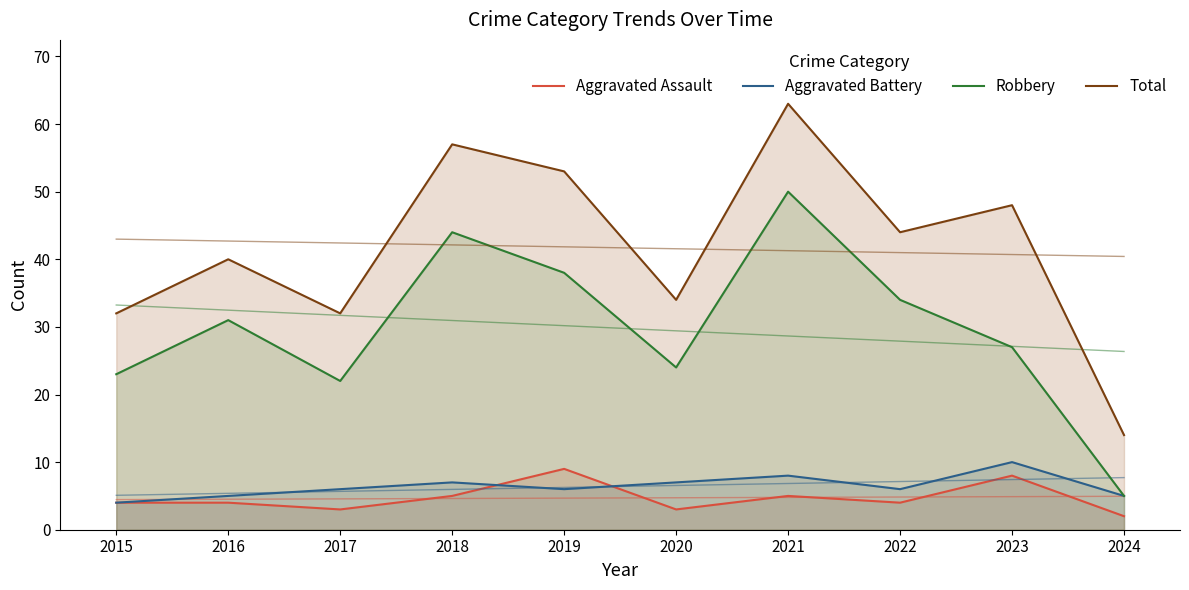

Between 2020 and 2021, which series saw the biggest shift?

Total